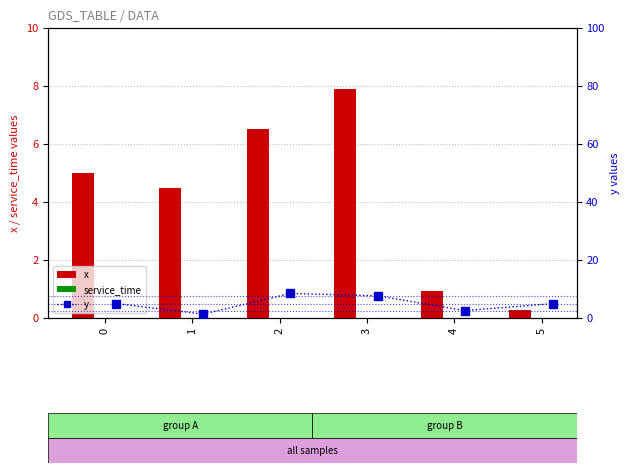

At how many categories does at least one series exceed 6?

2